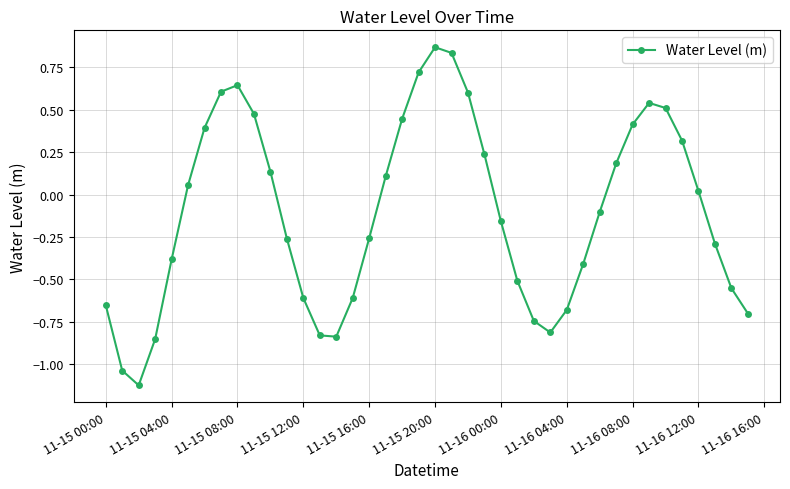

What is the difference between the second highest and second lowest values?

1.9